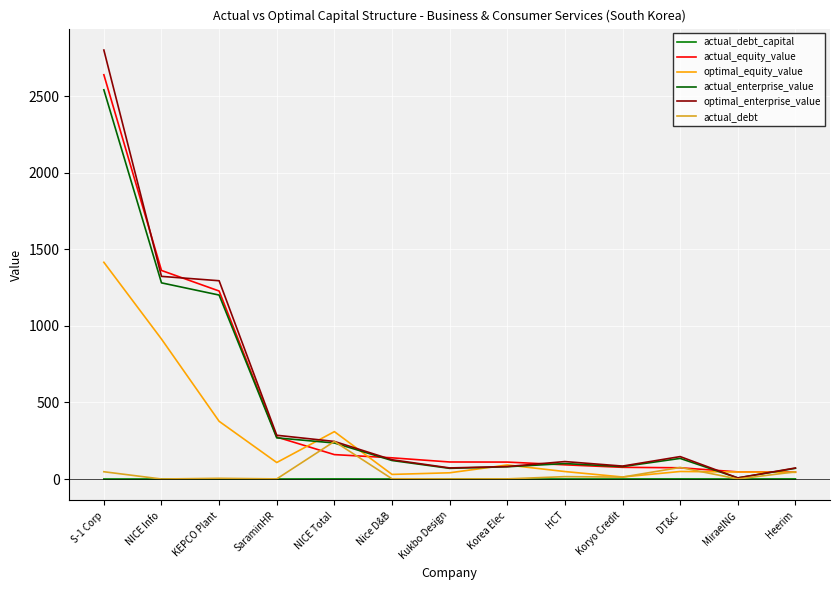

How many values in the optimal_equity_value series are below 49?

6